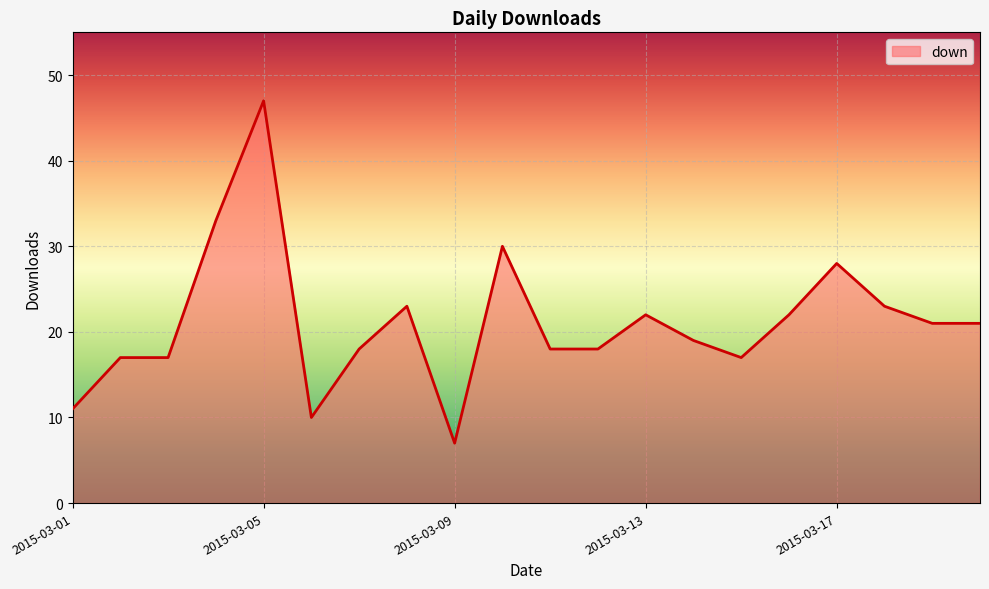

What is the difference between the maximum and minimum values?

40